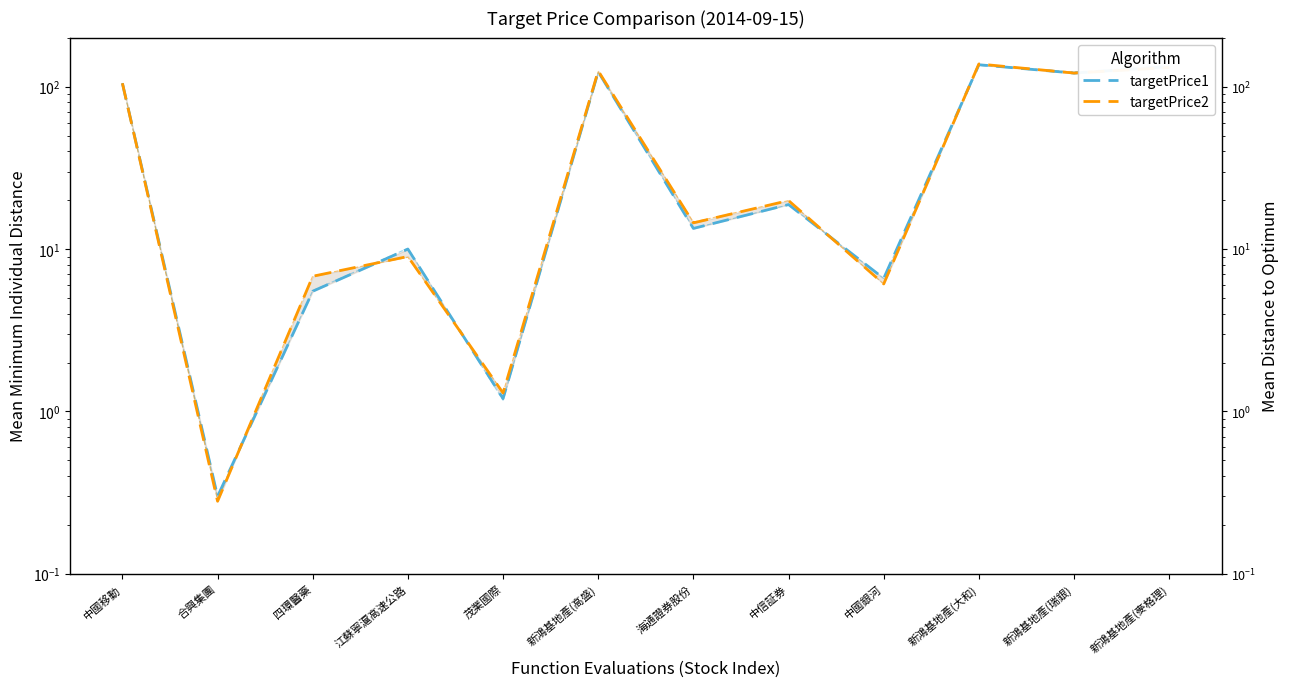

At which label does targetPrice2 reach its peak?

新鴻基地產(大和)